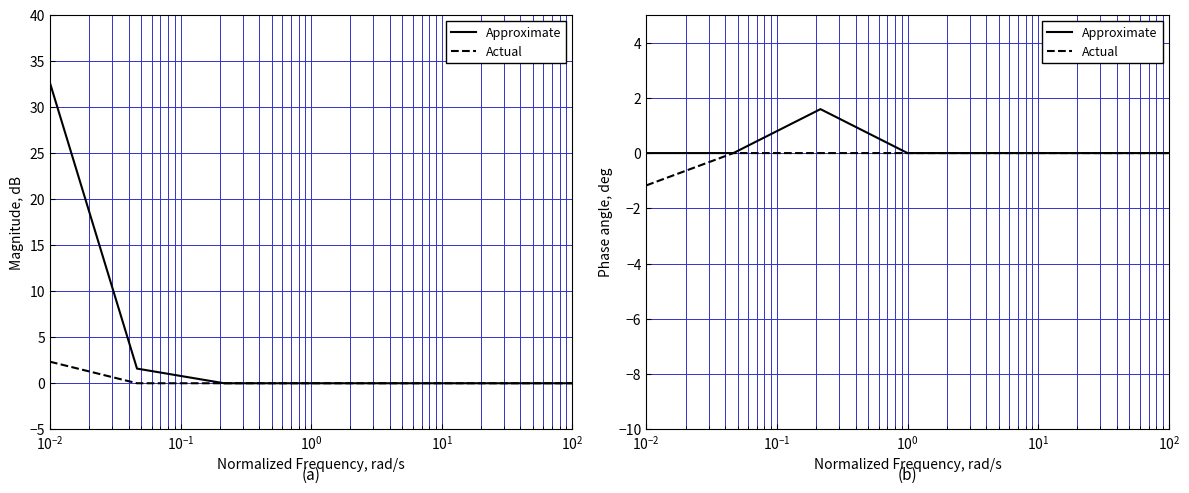

Between $\mathdefault{10^{-1}}$ and $\mathdefault{10^{2}}$, which is larger?

$\mathdefault{10^{-1}}$